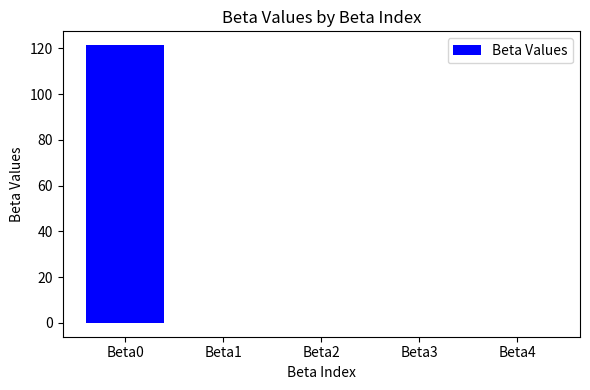

What is the greatest value displayed?

121.4